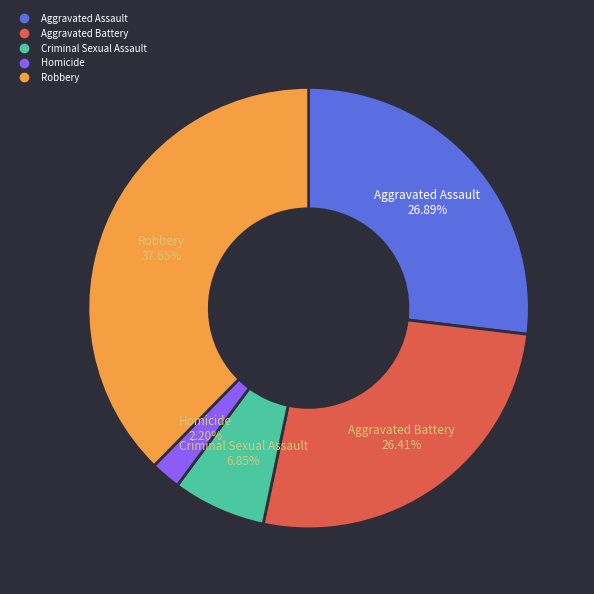

To the nearest percent, what is the difference between the largest and smallest slice percentages?

35%